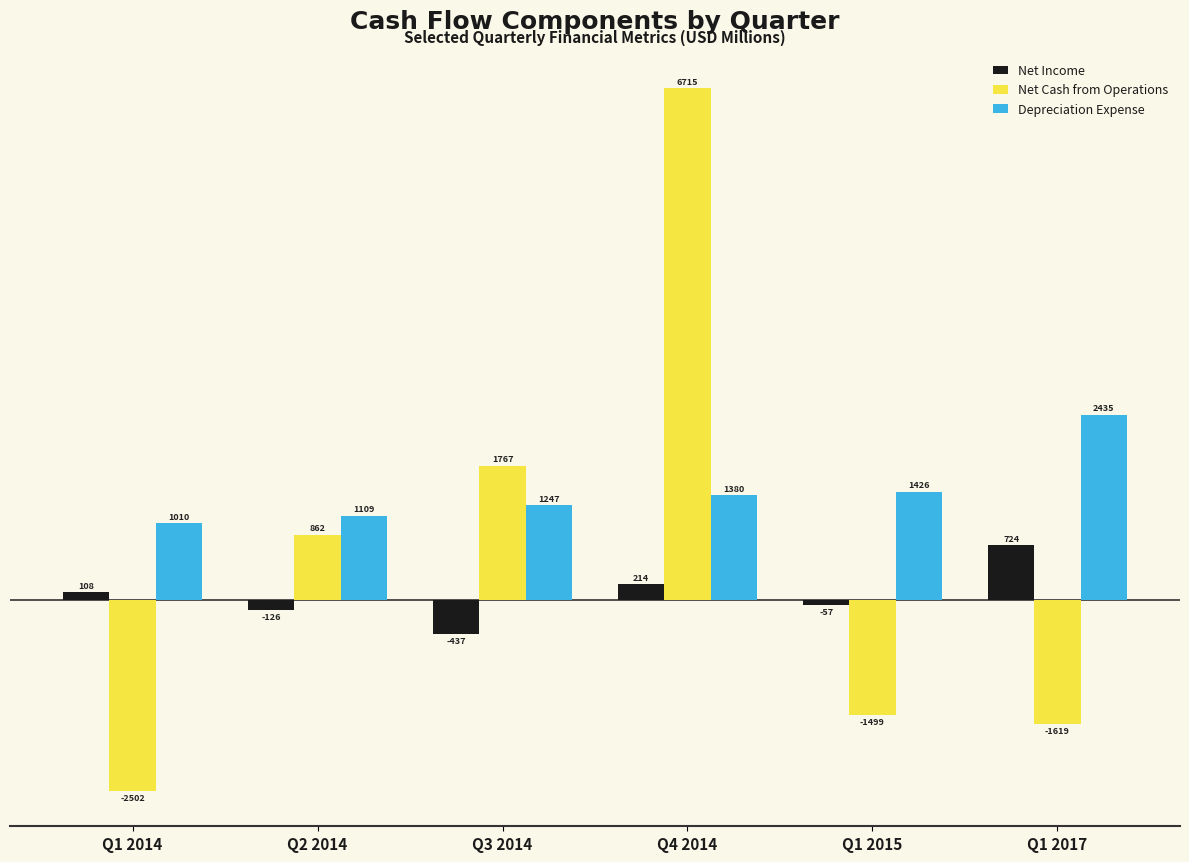

How many positive values does the Net Cash from Operations series have?

3